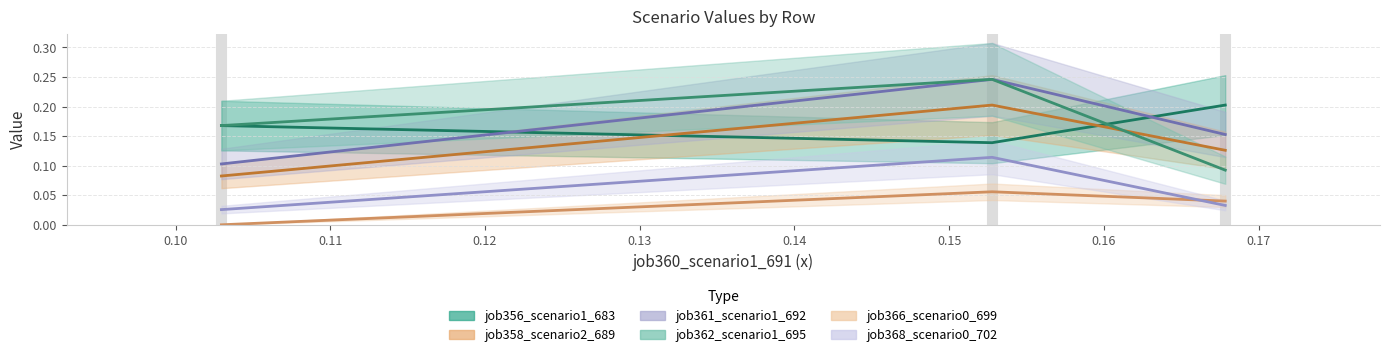

Rank the series by their maximum value, from lowest to highest.

job366_scenario0_699, job368_scenario0_702, job356_scenario1_683, job358_scenario2_689, job361_scenario1_692, job362_scenario1_695